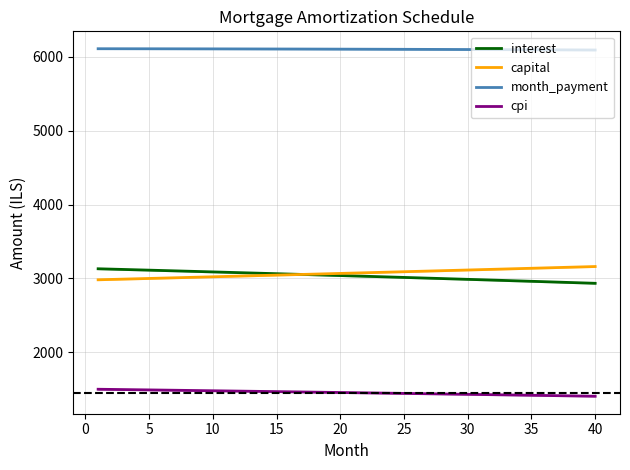

True or false: capital and cpi cross at least once.

False